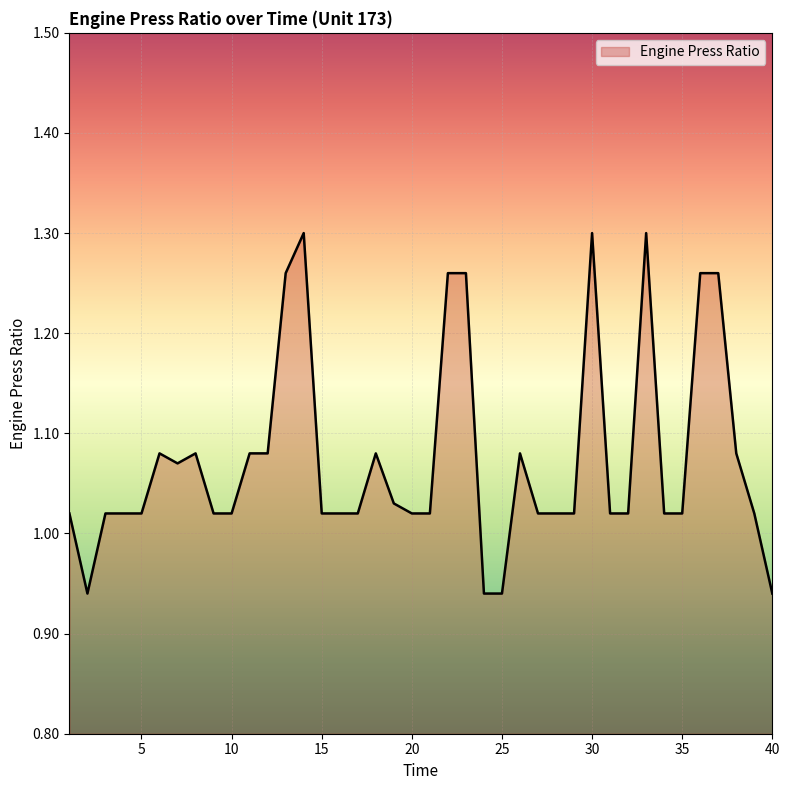

What is the greatest value displayed?

1.3